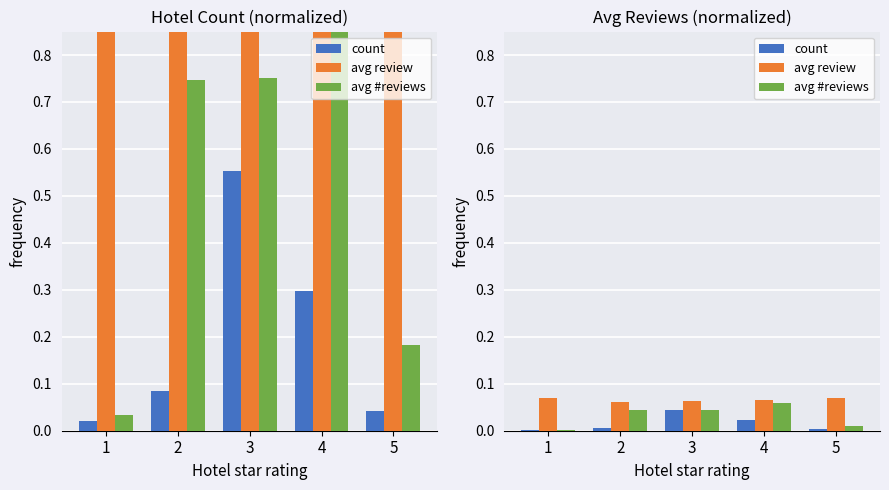

At how many categories does at least one series exceed 0?

5